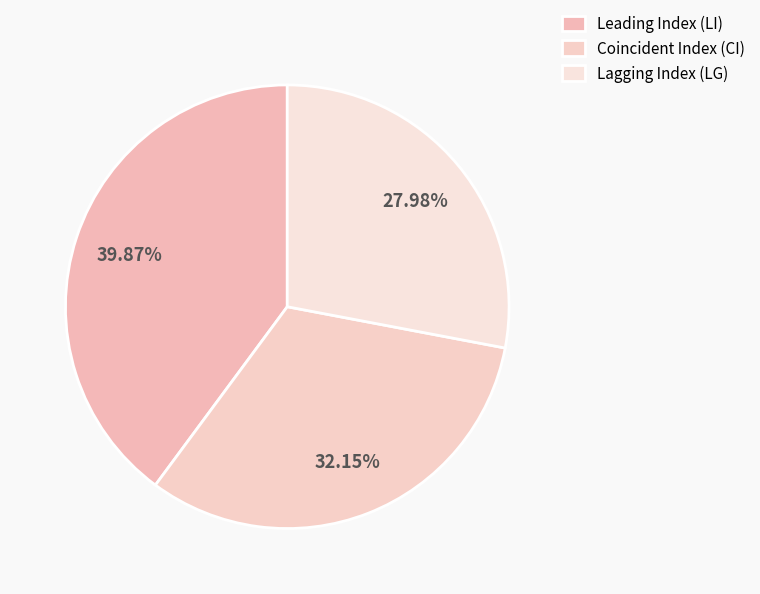

Is there a majority slice in this chart?

No